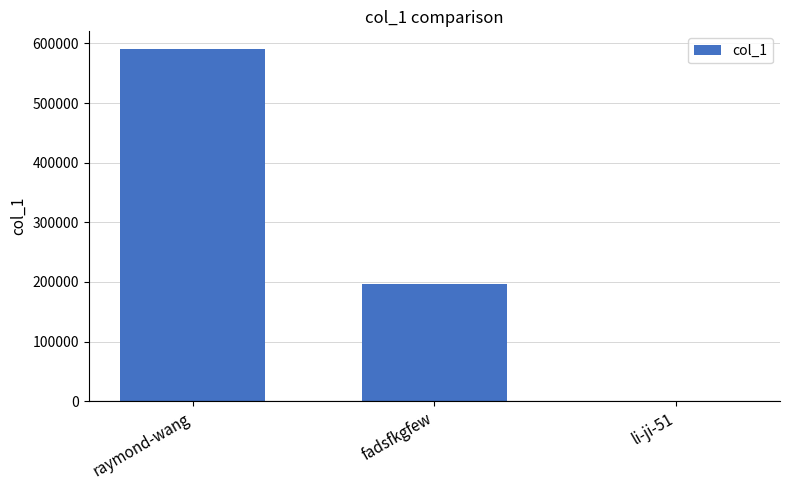

Which category has the highest value across all series?

raymond-wang